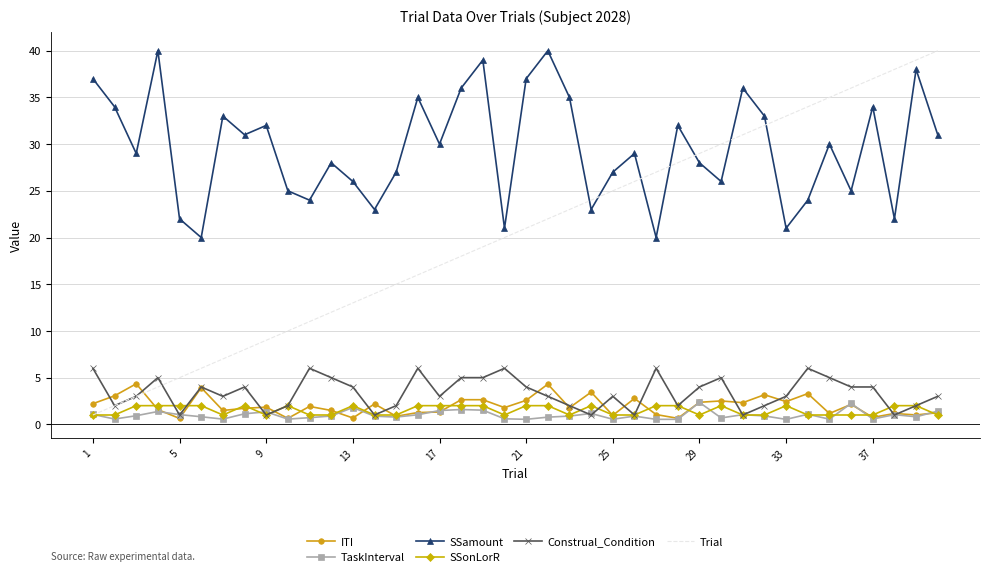

Which series has the widest spread of values?

Trial